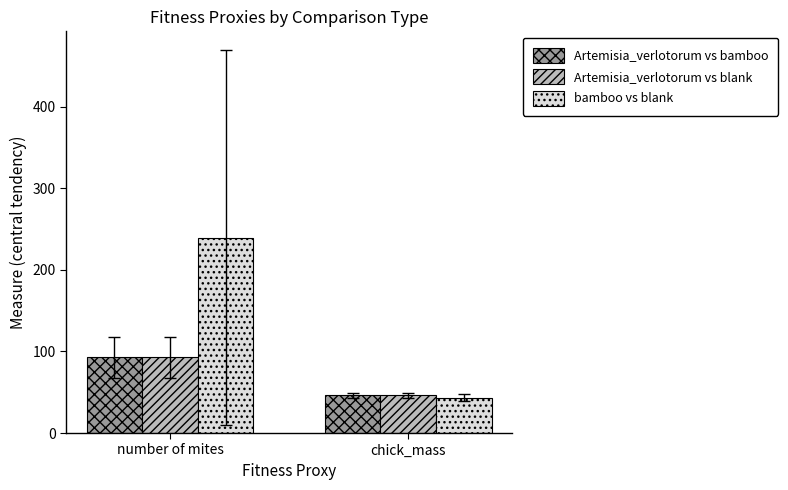

At how many categories does at least one series exceed 204?

1